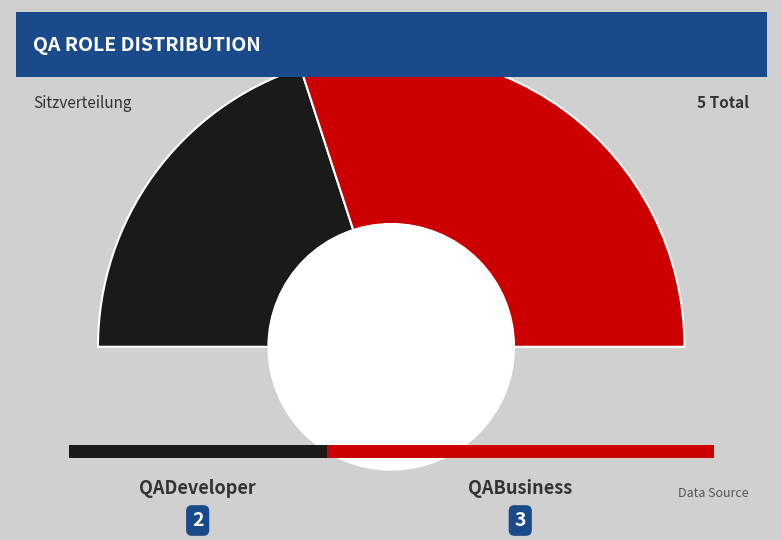

To the nearest percent, what is the difference between the largest and smallest slice percentages?

20%